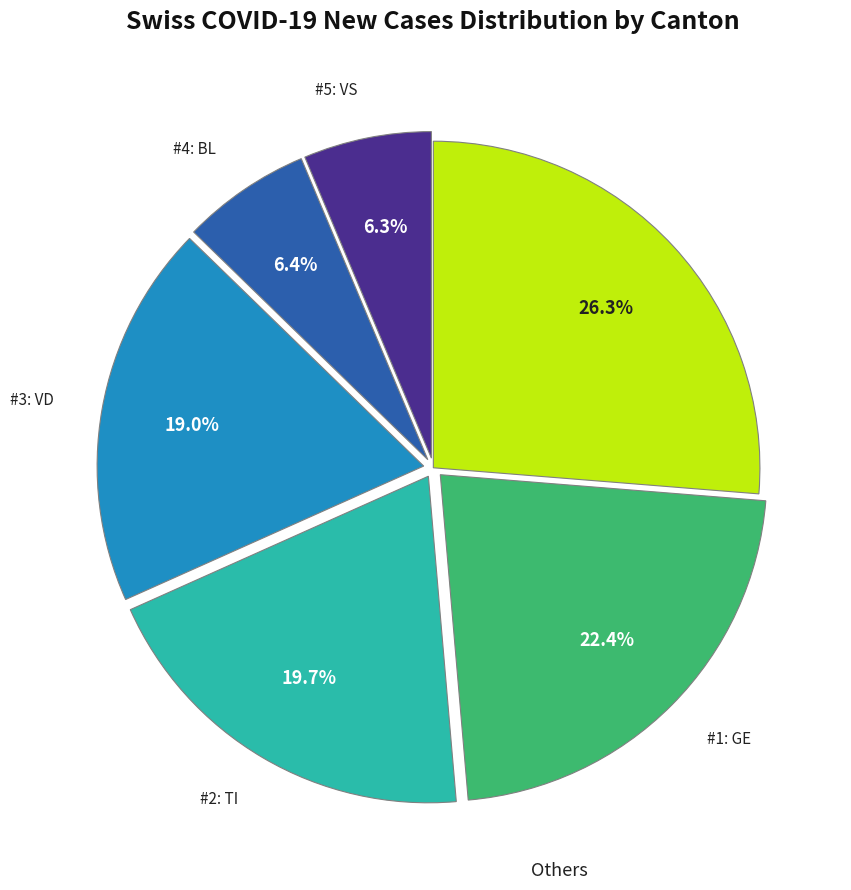

Does any single category account for the majority?

No